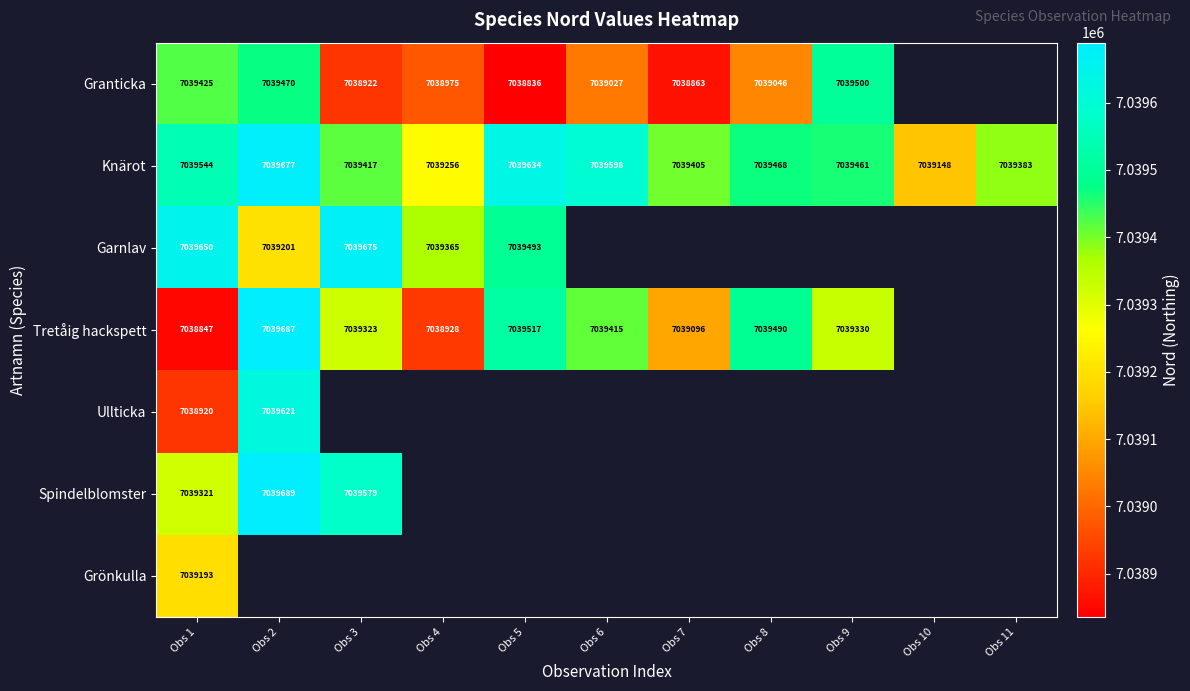

Is the value of Spindelblomster at Obs 1 greater than the value of Tretåig hackspett at Obs 1?

Yes